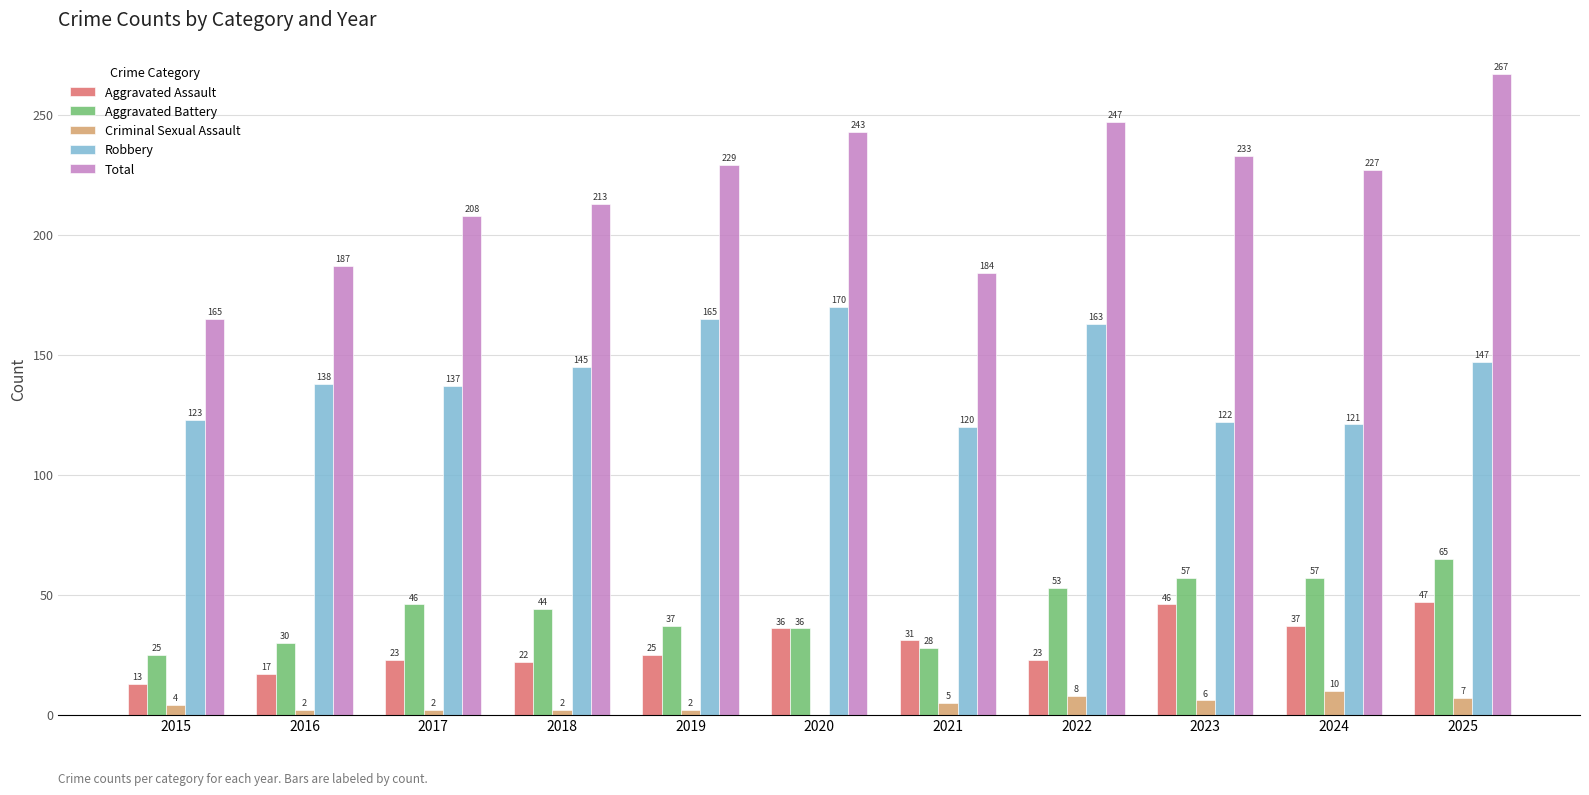

How many values in Criminal Sexual Assault are above zero?

10